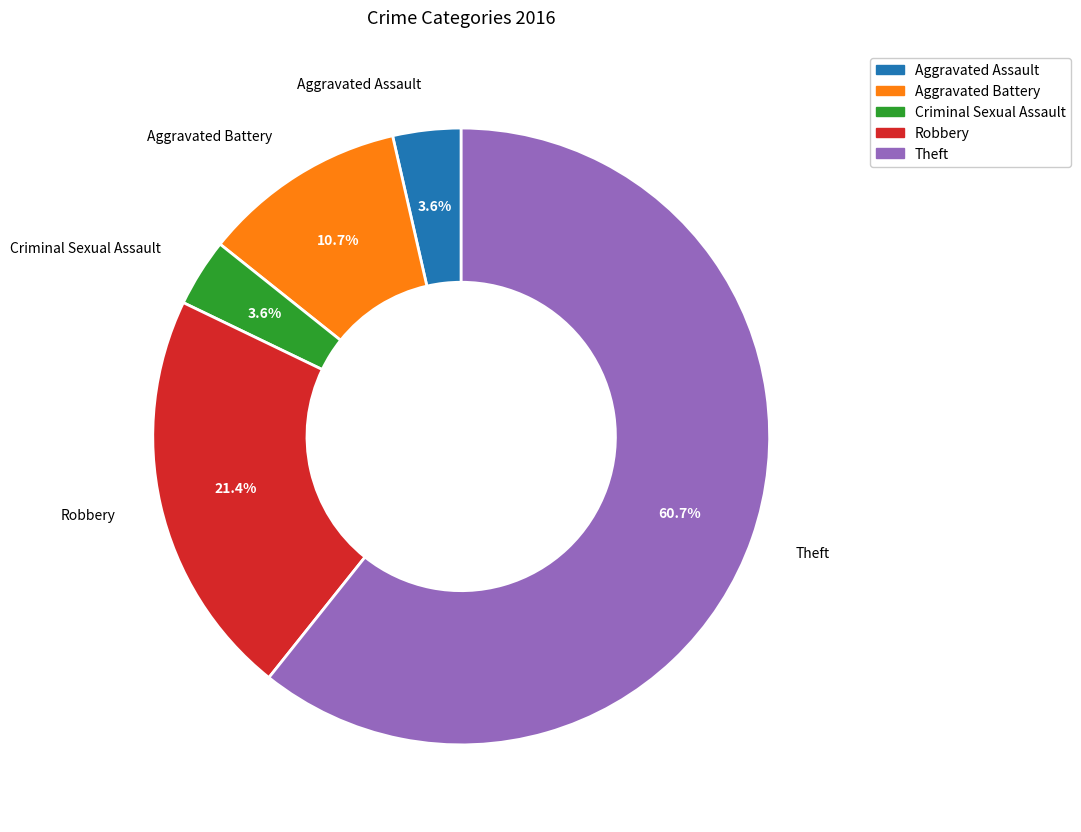

To the nearest percent, what portion does Aggravated Assault represent?

4%